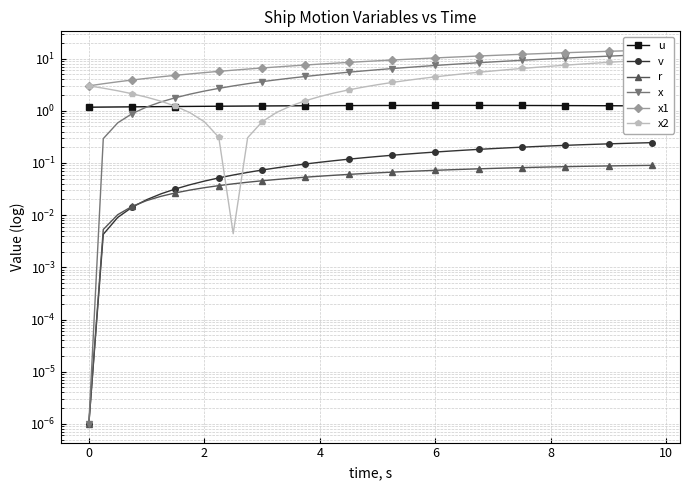

Is the value of x1 at 35 greater than the value of v at 0?

Yes